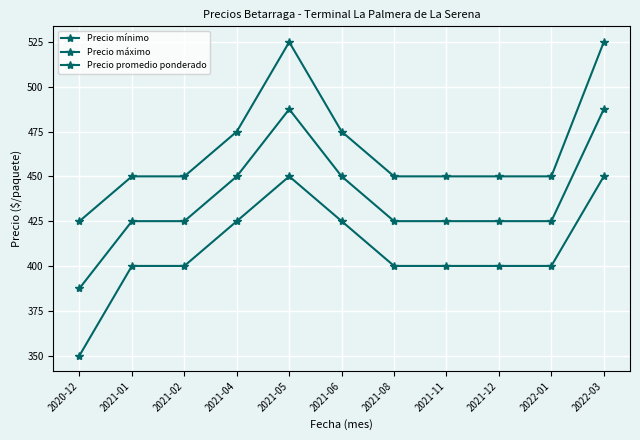

At which label is Precio máximo closest to 475?

2021-04